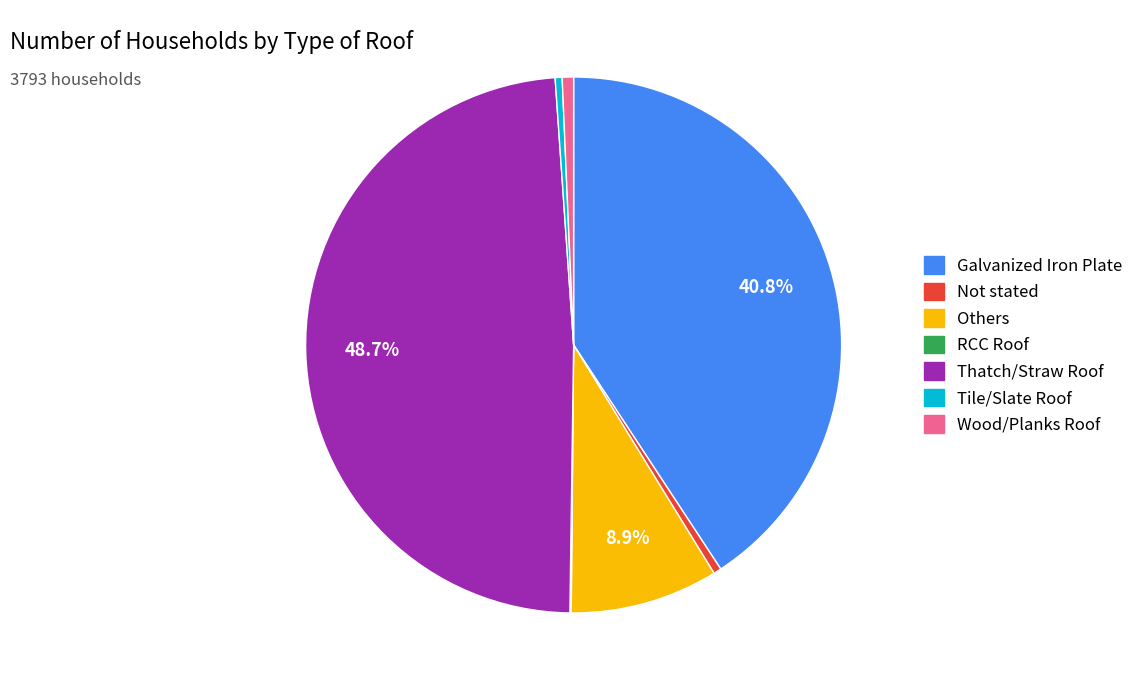

Which slice is the largest?

Thatch/Straw Roof